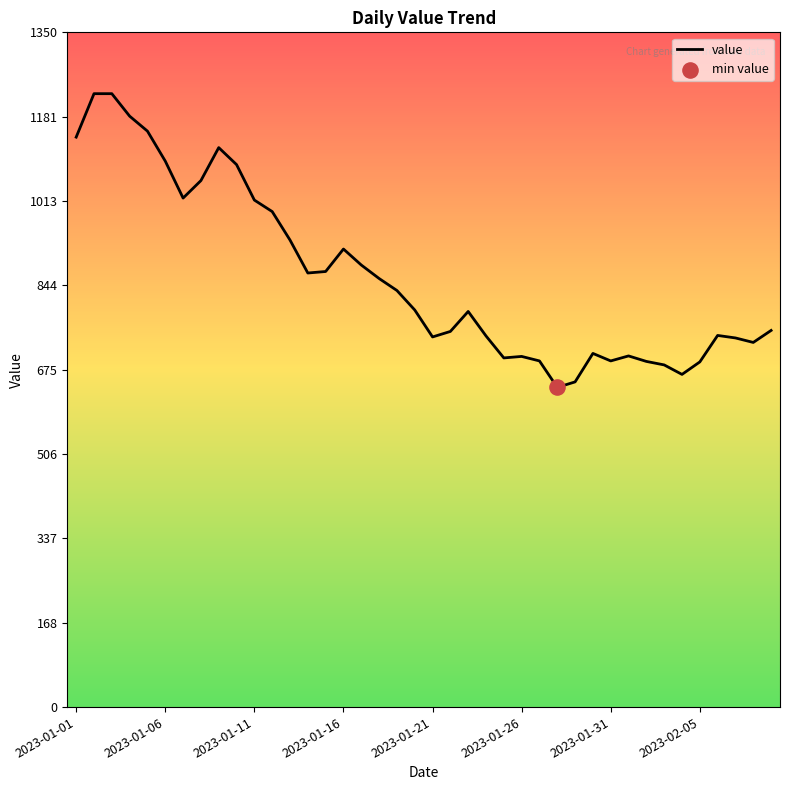

What is the smallest value displayed?

640